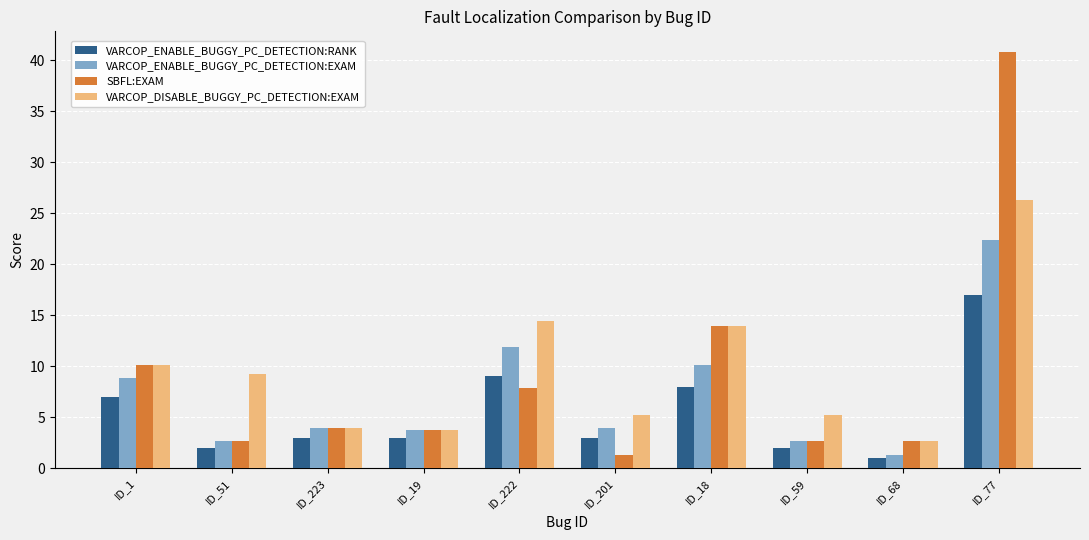

The VARCOP_ENABLE_BUGGY_PC_DETECTION:RANK series shows 1.0 at ID_68. True or false?

True